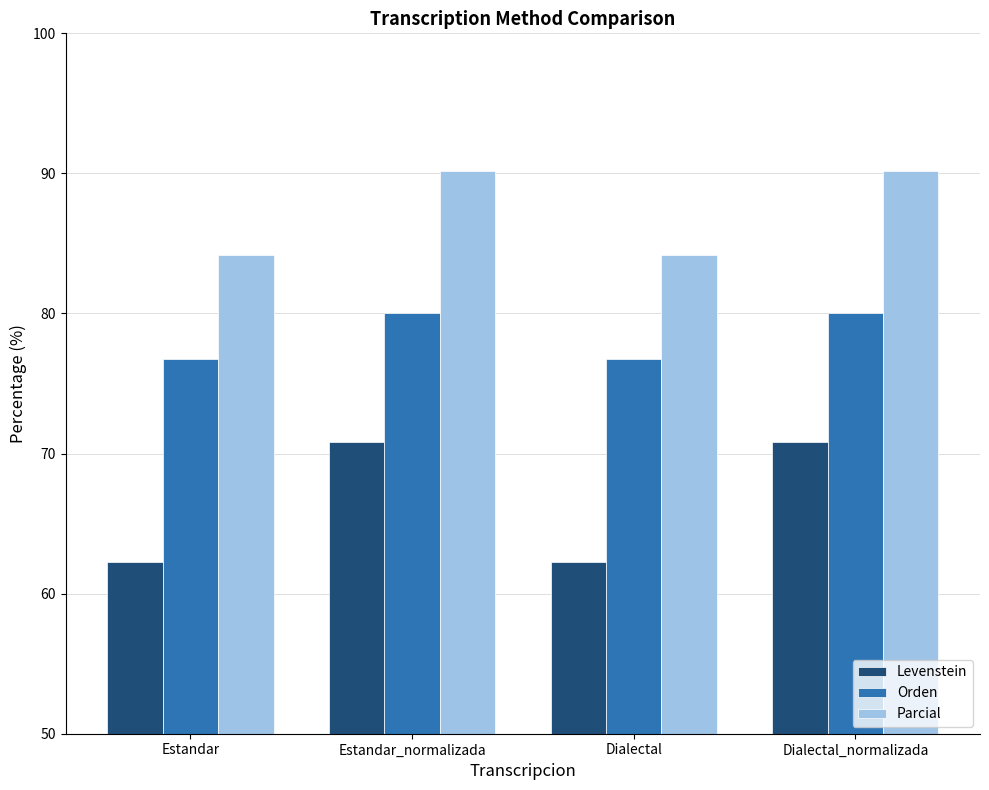

What is the sum of the Levenstein values at Estandar and Dialectal?

124.5